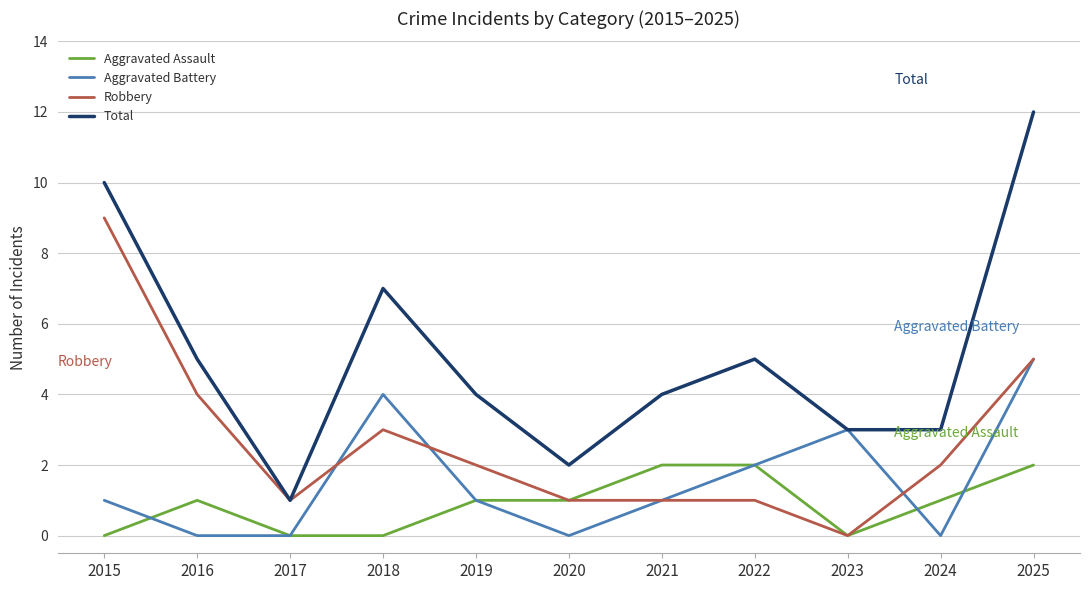

True or false: Aggravated Assault and Total cross at least once.

False